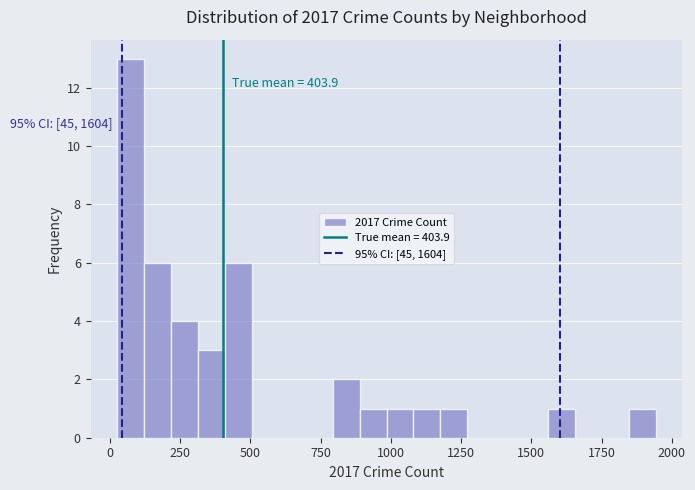

Read against the x-axis, roughly where is the centre of the tallest bar?

50